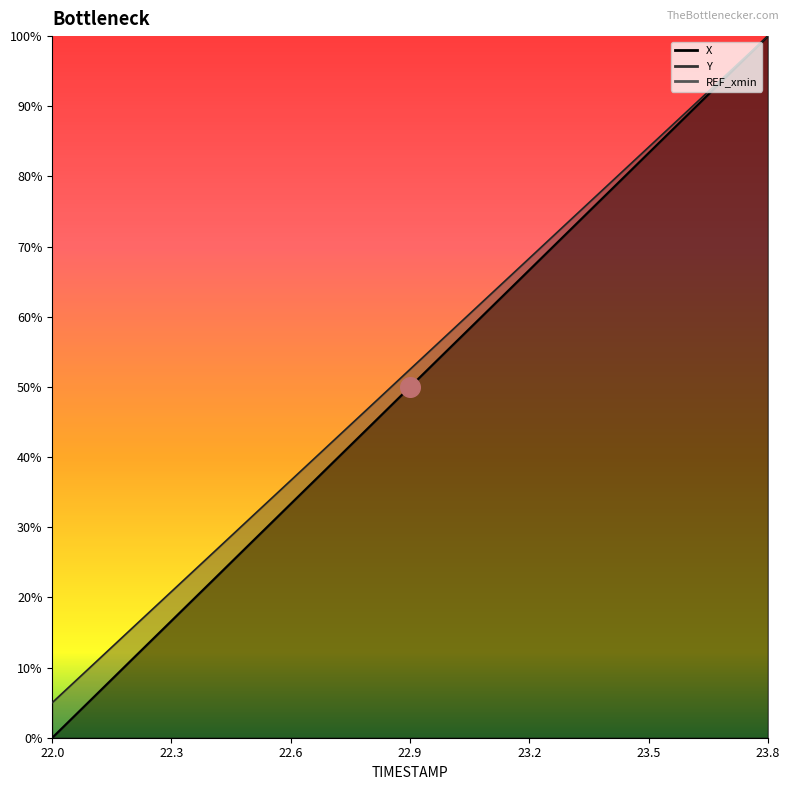

Which series has the largest total across all categories?

Y